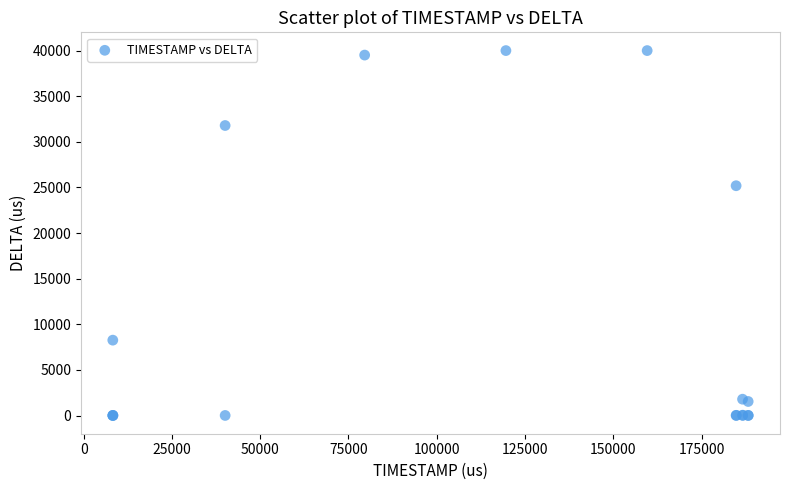

What Y value in the scatter plot is closest to 20005?

25191